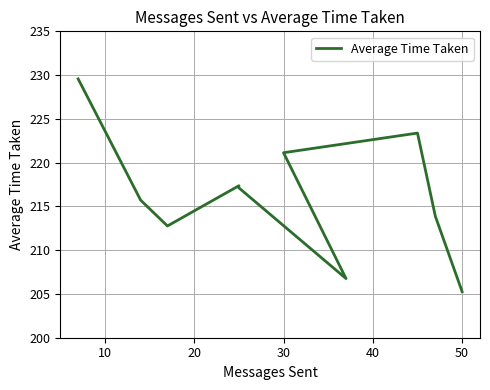

The chart shows a value of 132.4 at 50. True or false?

False